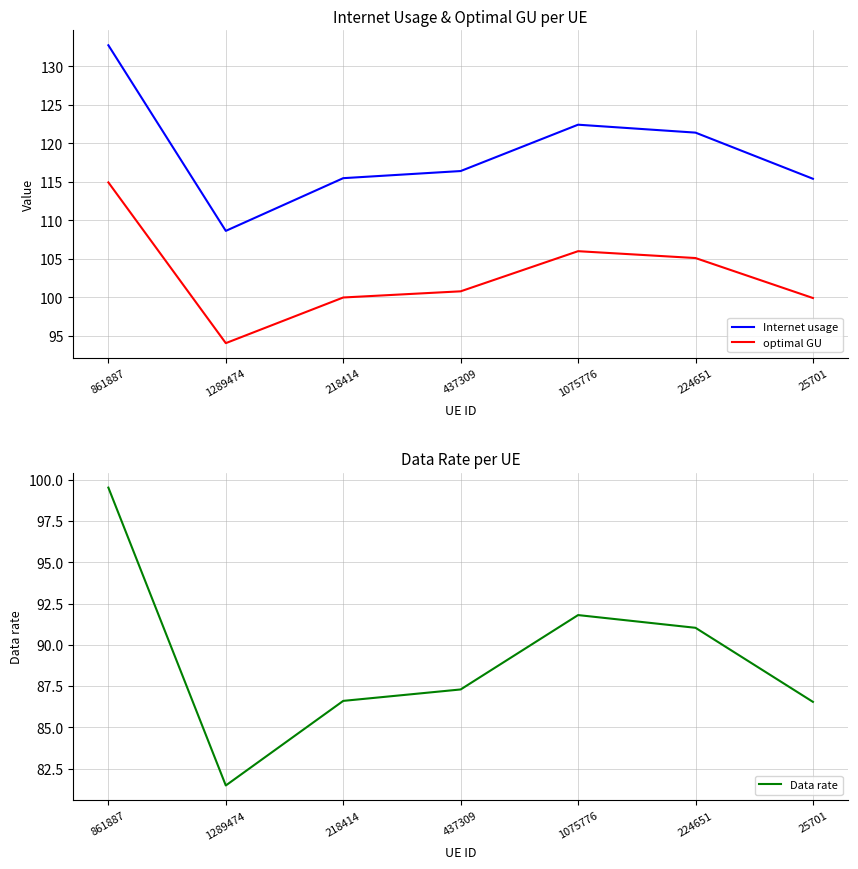

Reading left to right, extract all data points from this chart.

Internet usage: 132.7	108.6	115.5	116.4	122.4	121.4	115.4
optimal GU: 114.9	94.1	100.0	100.8	106.0	105.1	99.9
Data rate: 99.5	81.5	86.6	87.3	91.8	91.0	86.5